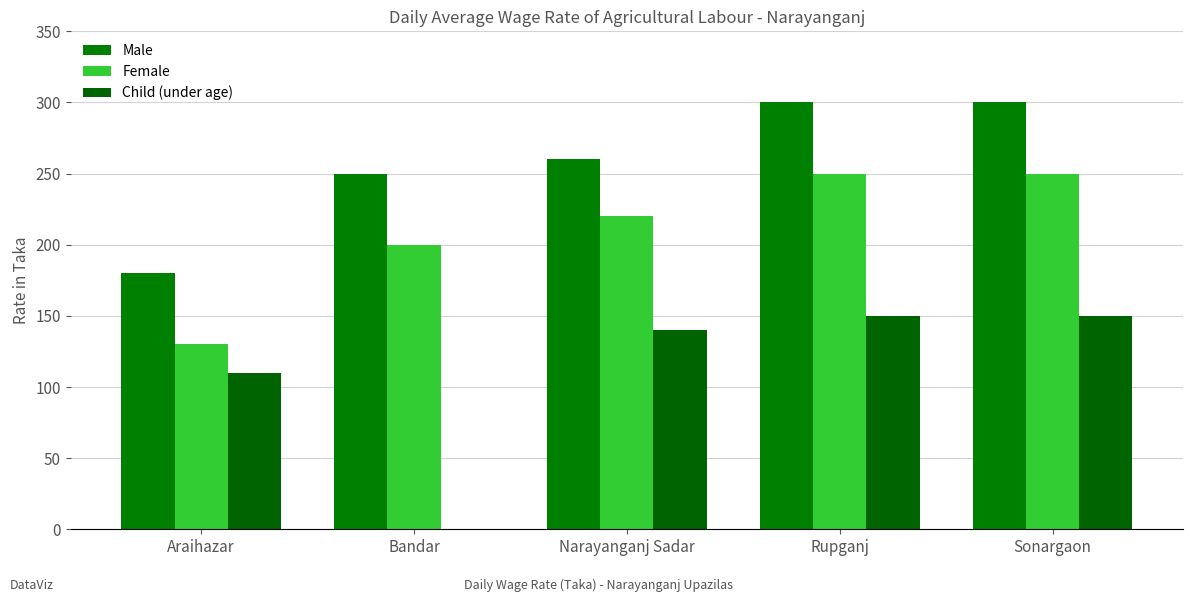

How many positive values does the Child (under age) series have?

4